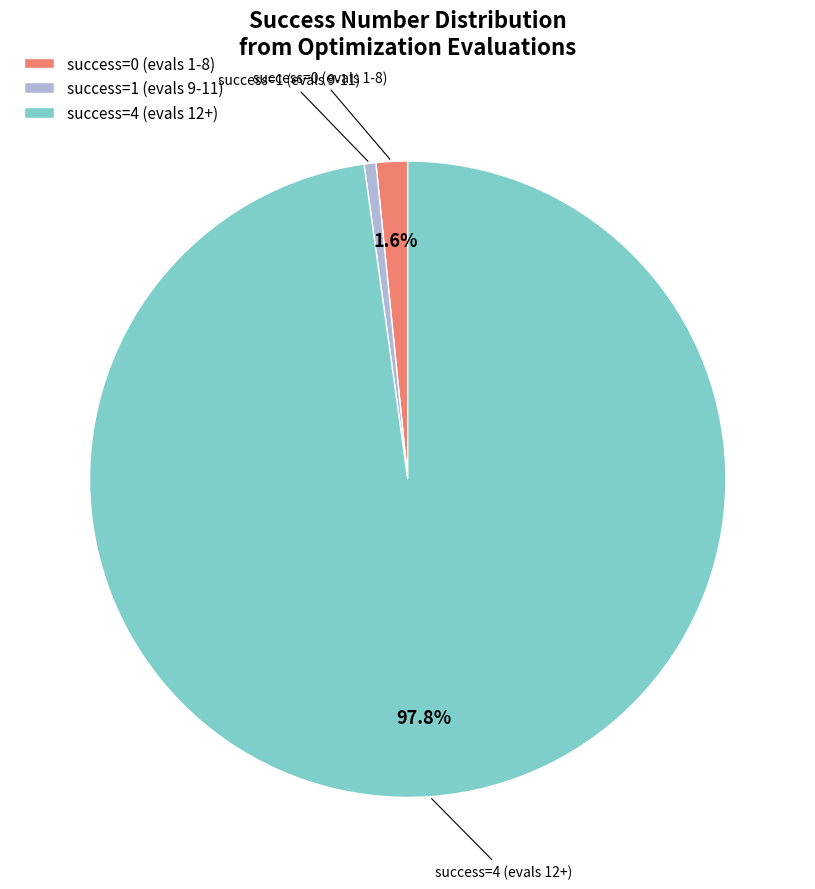

How many segments does this pie chart have?

3